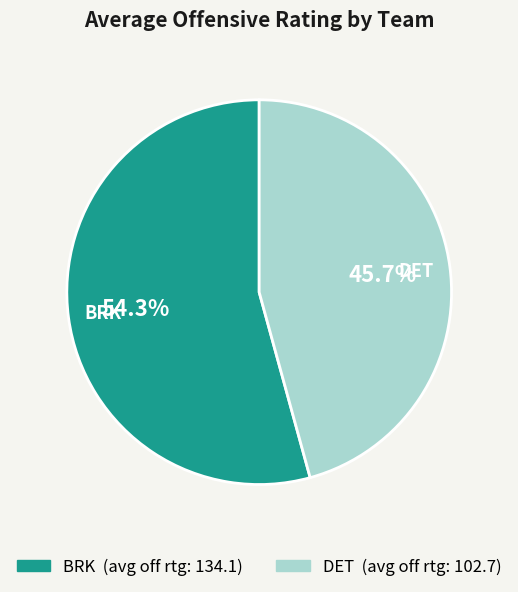

Does any single category account for the majority?

Yes